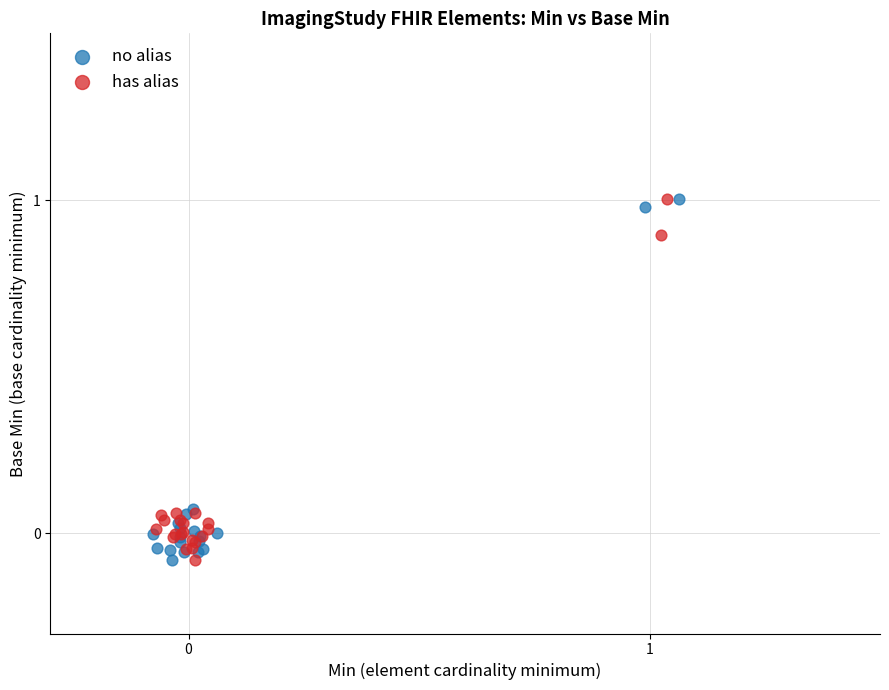

What are all the series names shown in the legend?

no alias, has alias